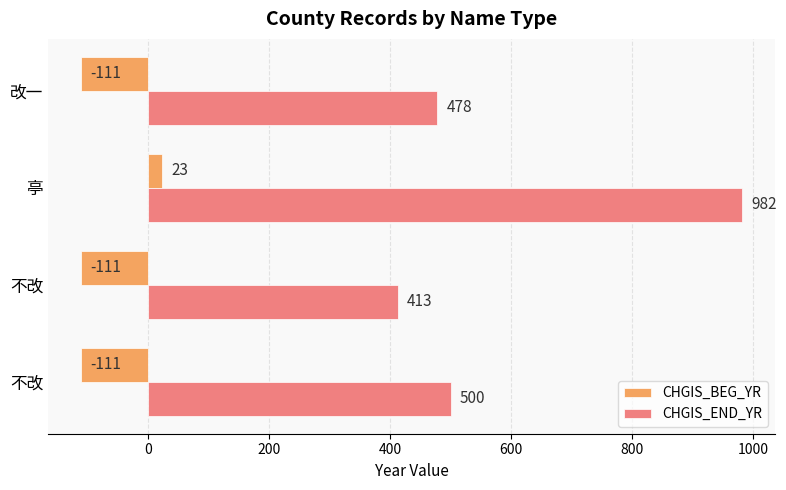

What are all the series names shown in the legend?

CHGIS_BEG_YR, CHGIS_END_YR